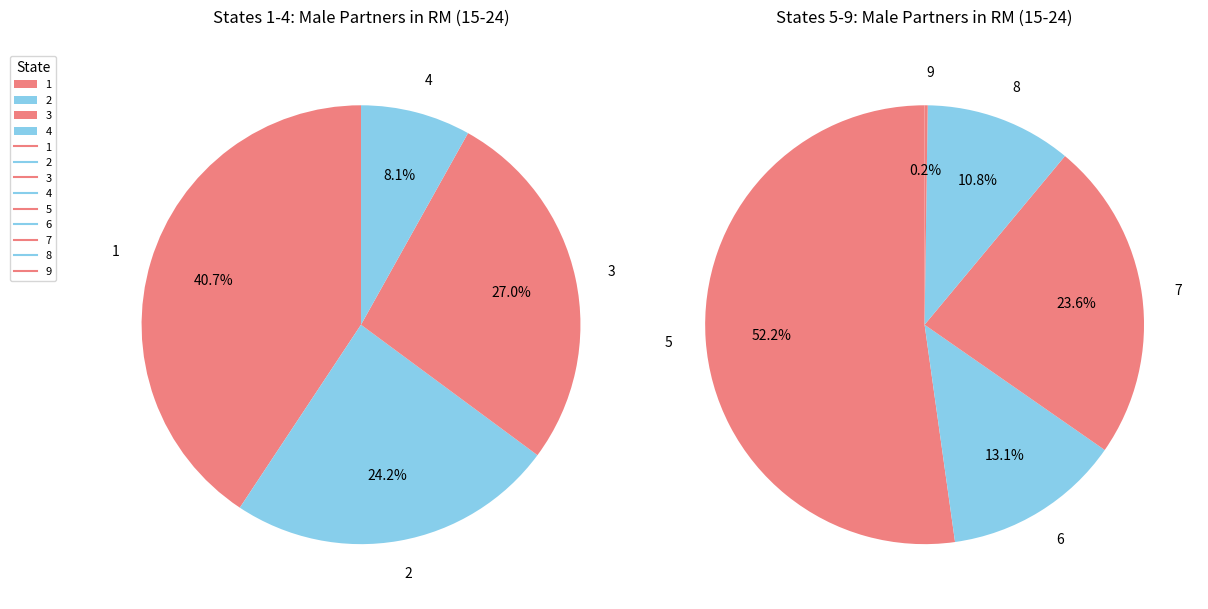

What is the change in value from 1 to 2?

-1925